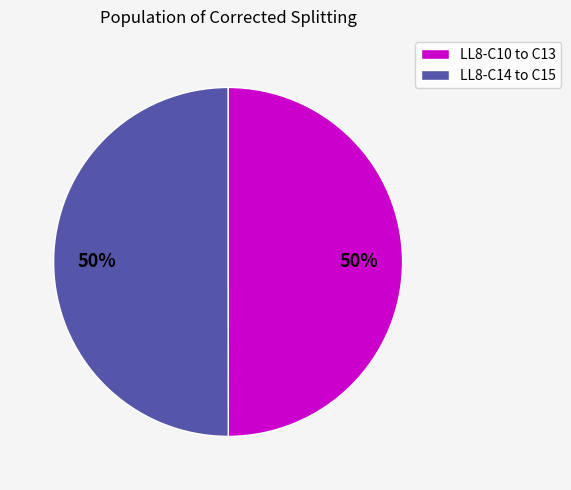

To the nearest percent, what is the average slice percentage?

50%